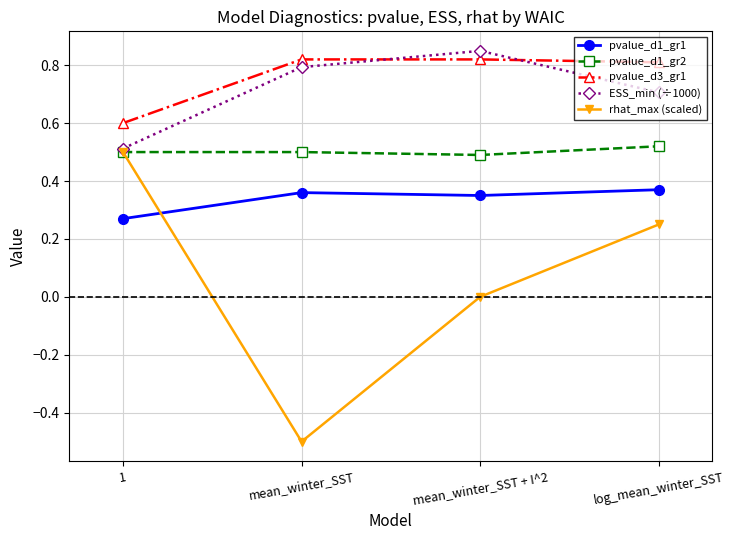

How many pvalue_d1_gr1 values are between 0 and 1?

4